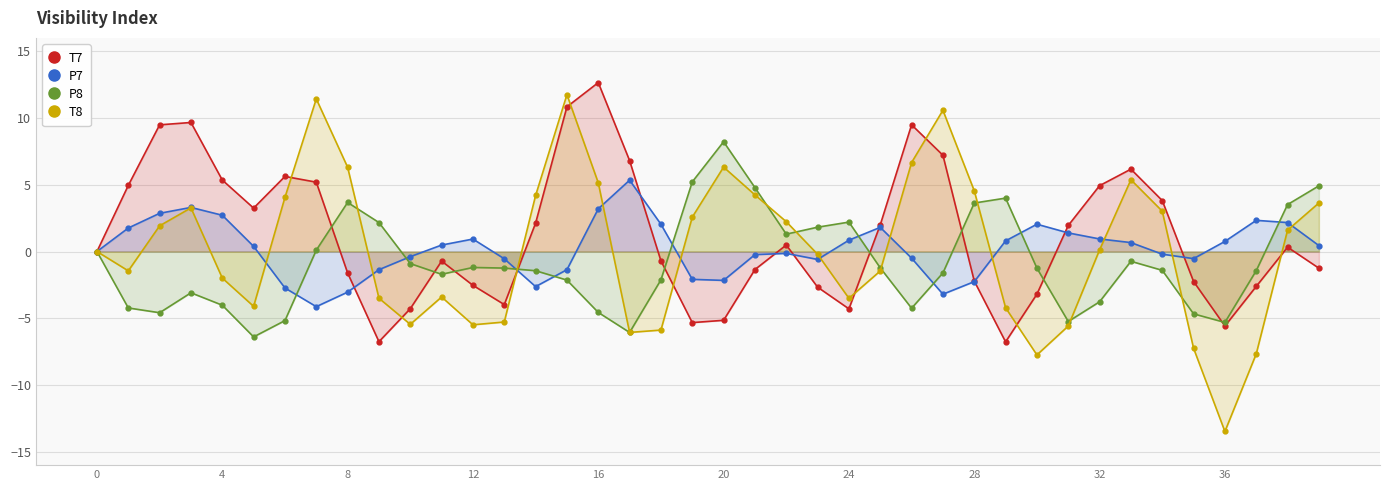

Which series has the largest range (max minus min)?

T8